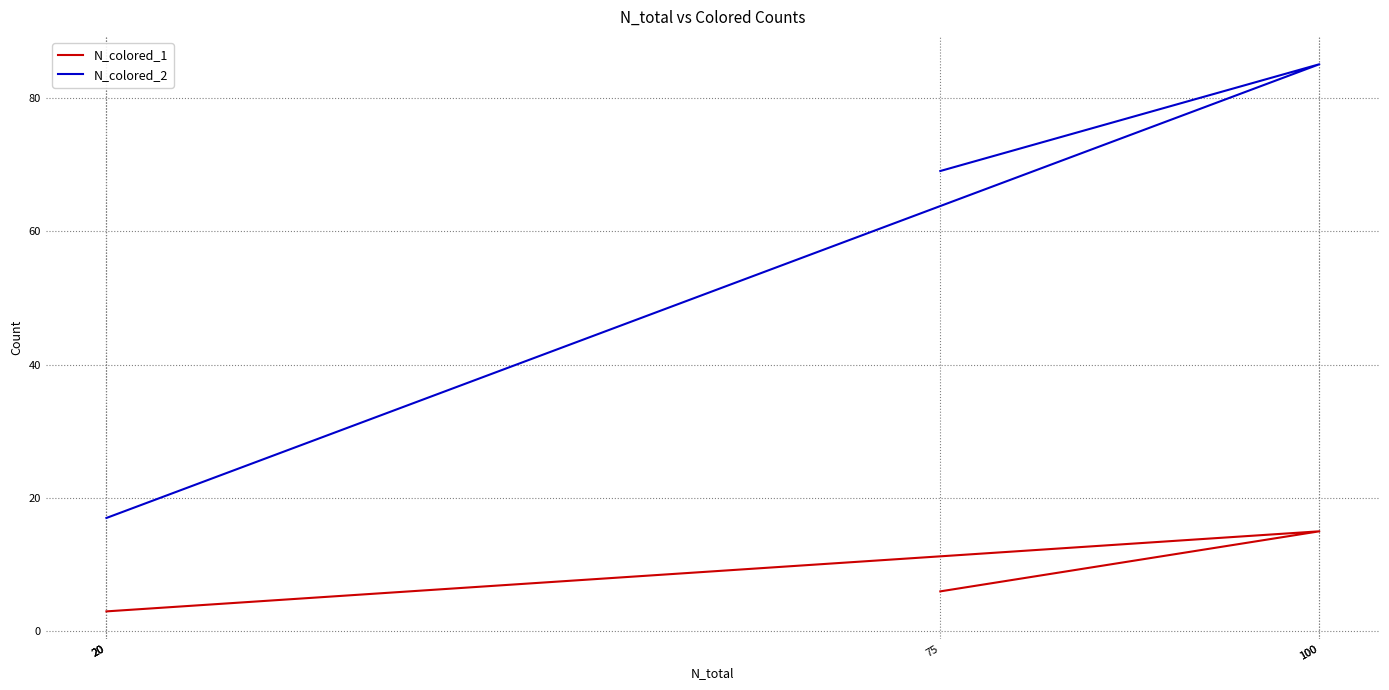

Rank the series by their maximum value, from lowest to highest.

N_colored_1, N_colored_2